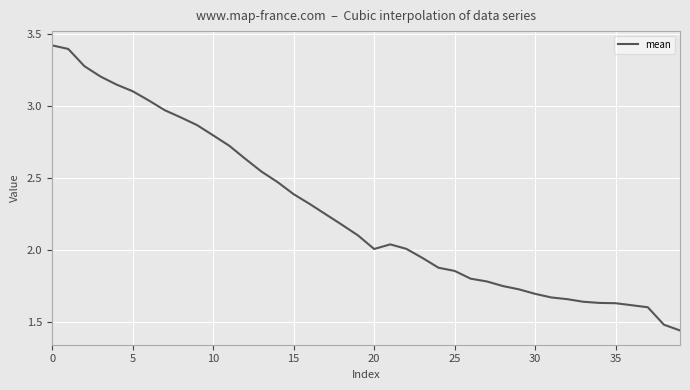

What is the maximum value shown in the chart?

3.4